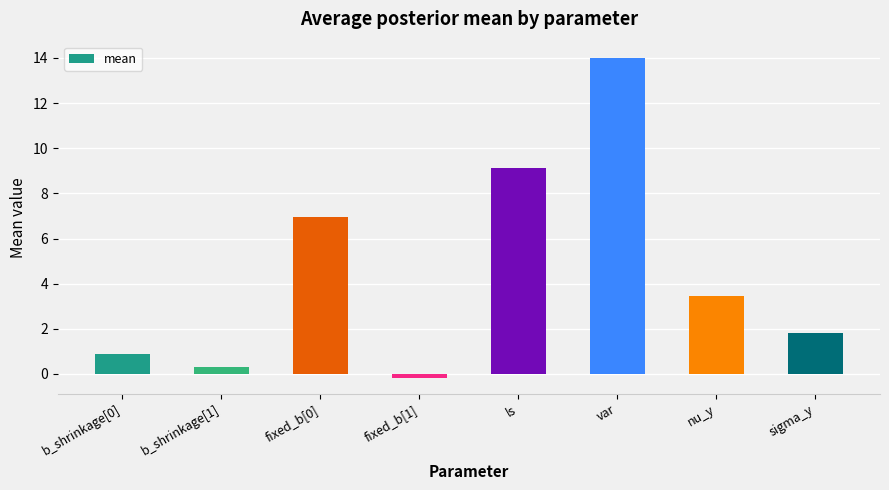

What is the label of the 3rd bar from the left?

fixed_b[0]